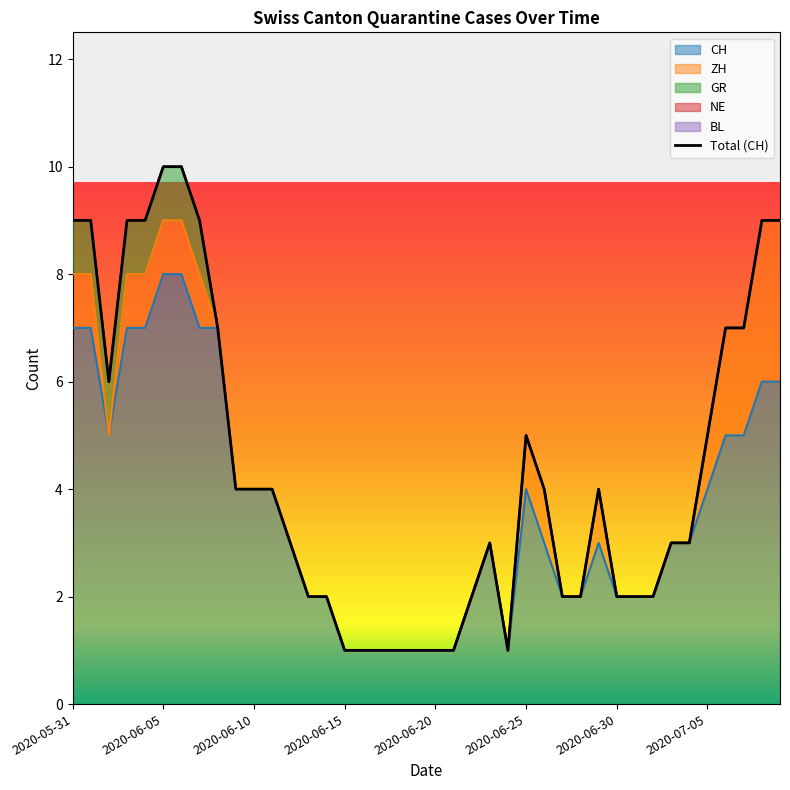

What are all the series names shown in the legend?

CH, ZH, GR, NE, BL